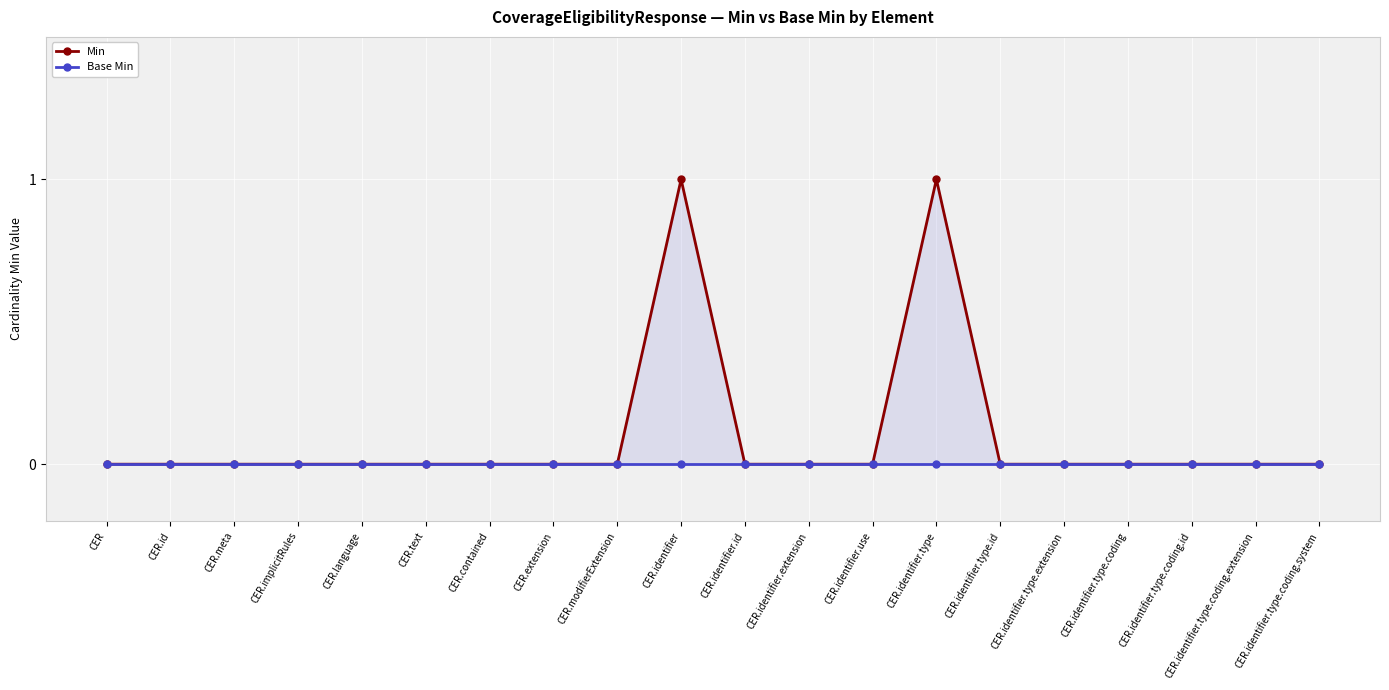

What is the difference between the maximum and minimum values in the Min series?

1